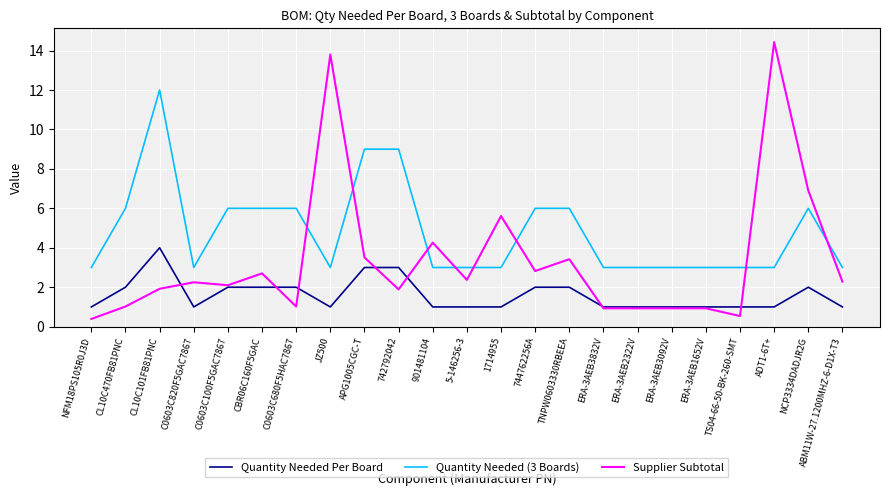

At which category does Supplier Subtotal reach its first local valley?

C0603C100F5GAC7867